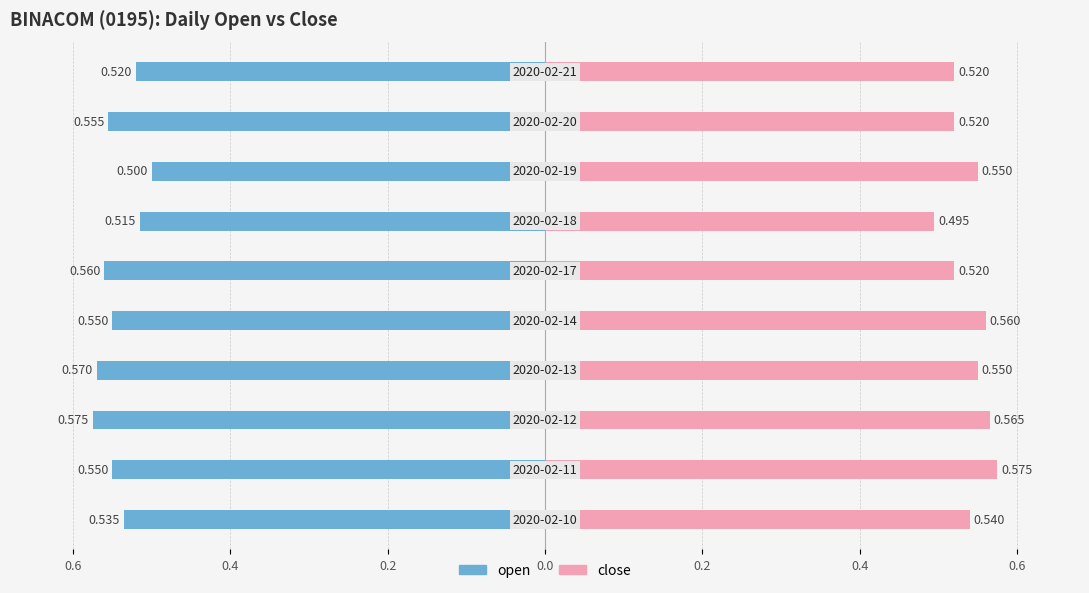

What is the difference between the maximum and second lowest values in the close series?

0.1